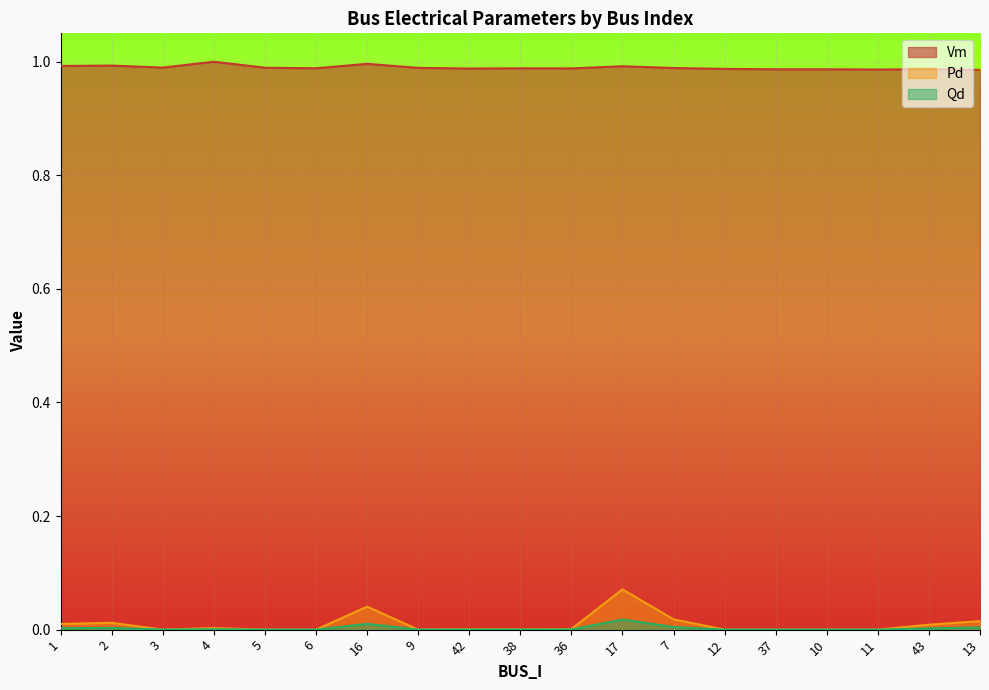

The value of Qd at 1 is 0.0. True or false?

True